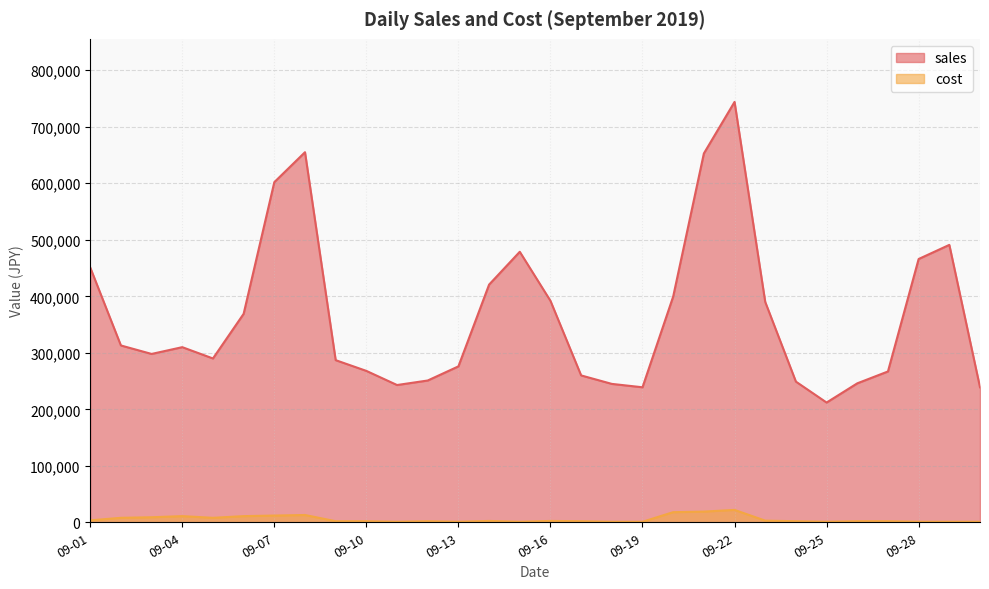

Which has a higher value, 09-06 or 09-17?

09-06